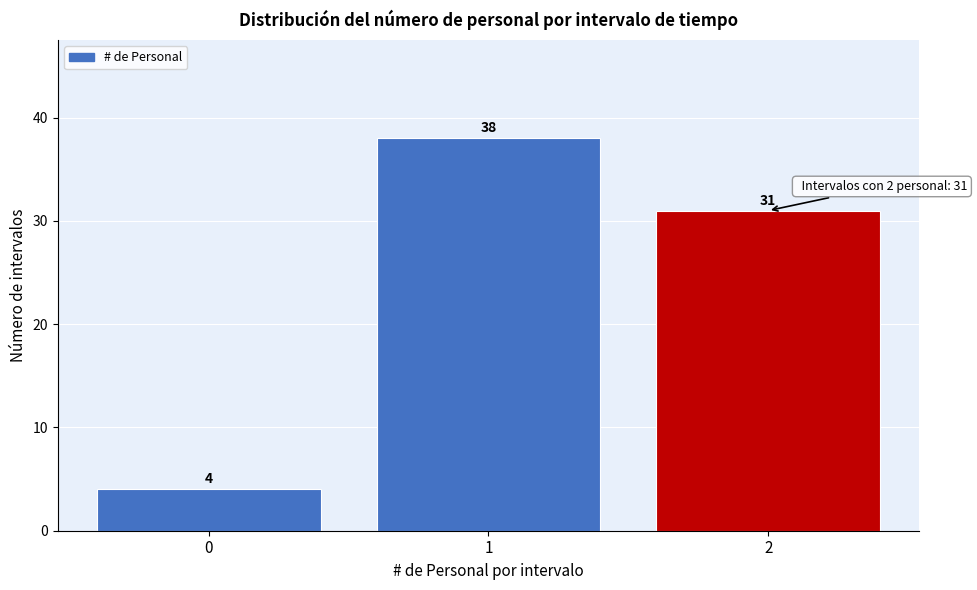

Reading left to right, transcribe all the data shown in this chart.

0=4	1=38	2=31